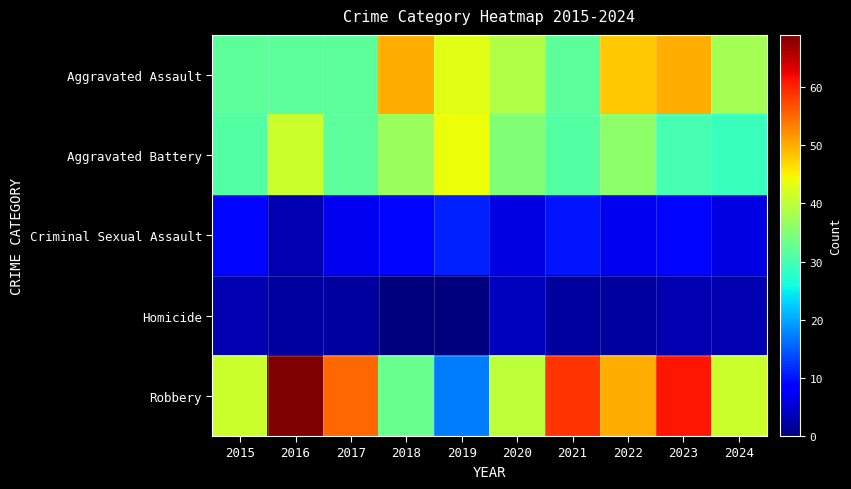

Which label corresponds to the largest value in the chart?

2016